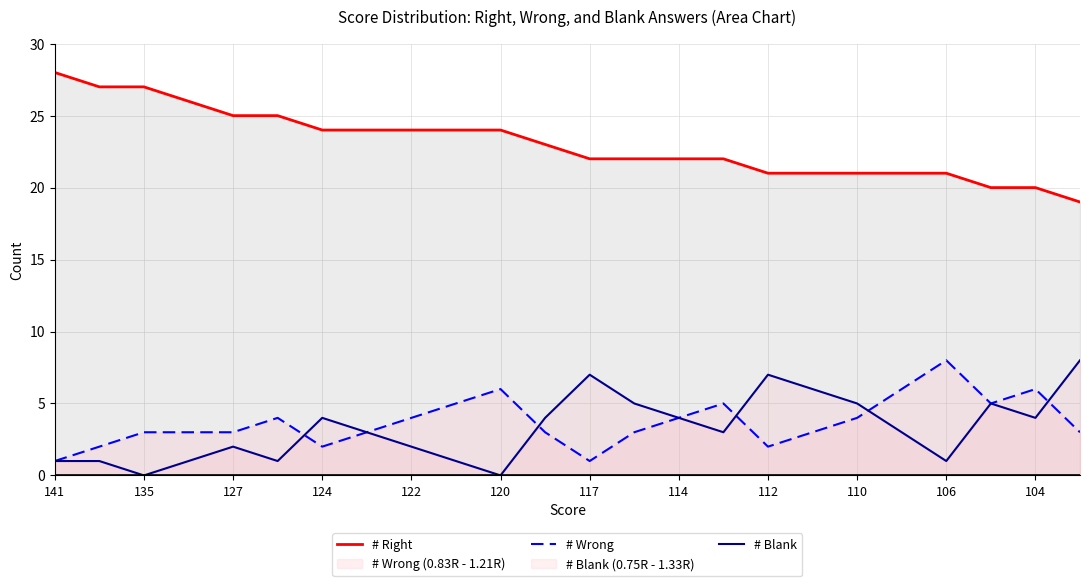

True or false: # Right and # Blank cross at least once.

False